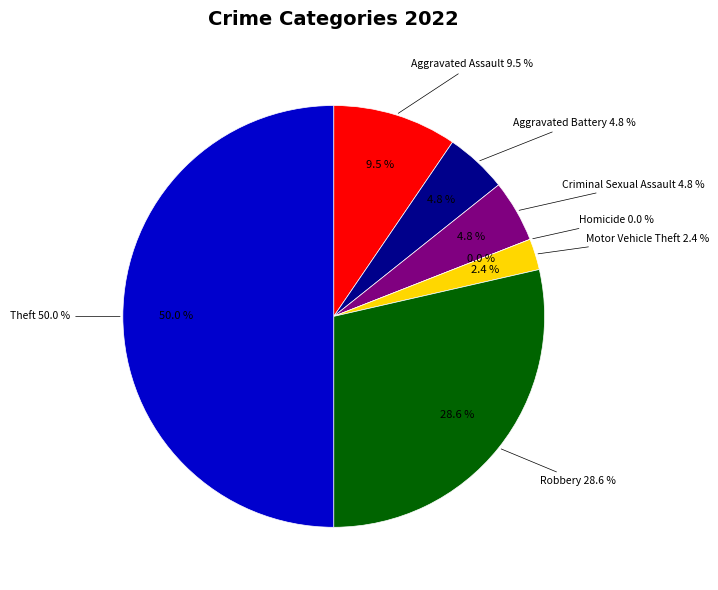

Combined, what portion of the pie is Aggravated Assault and Homicide?

9.5%